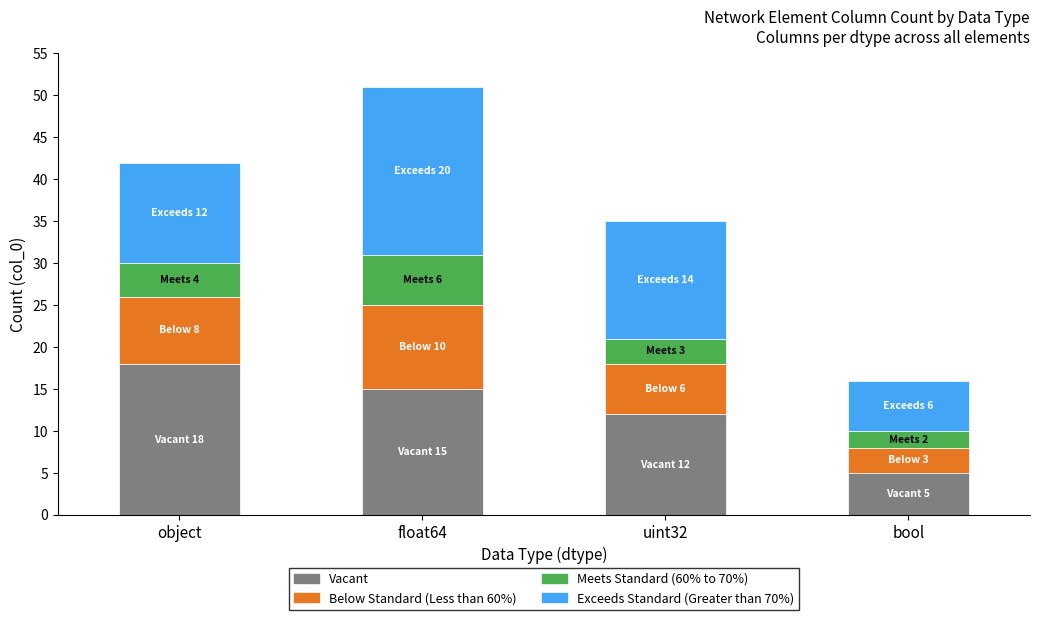

Reading right to left, list the values for the Vacant series.

bool=5	uint32=12	float64=15	object=18